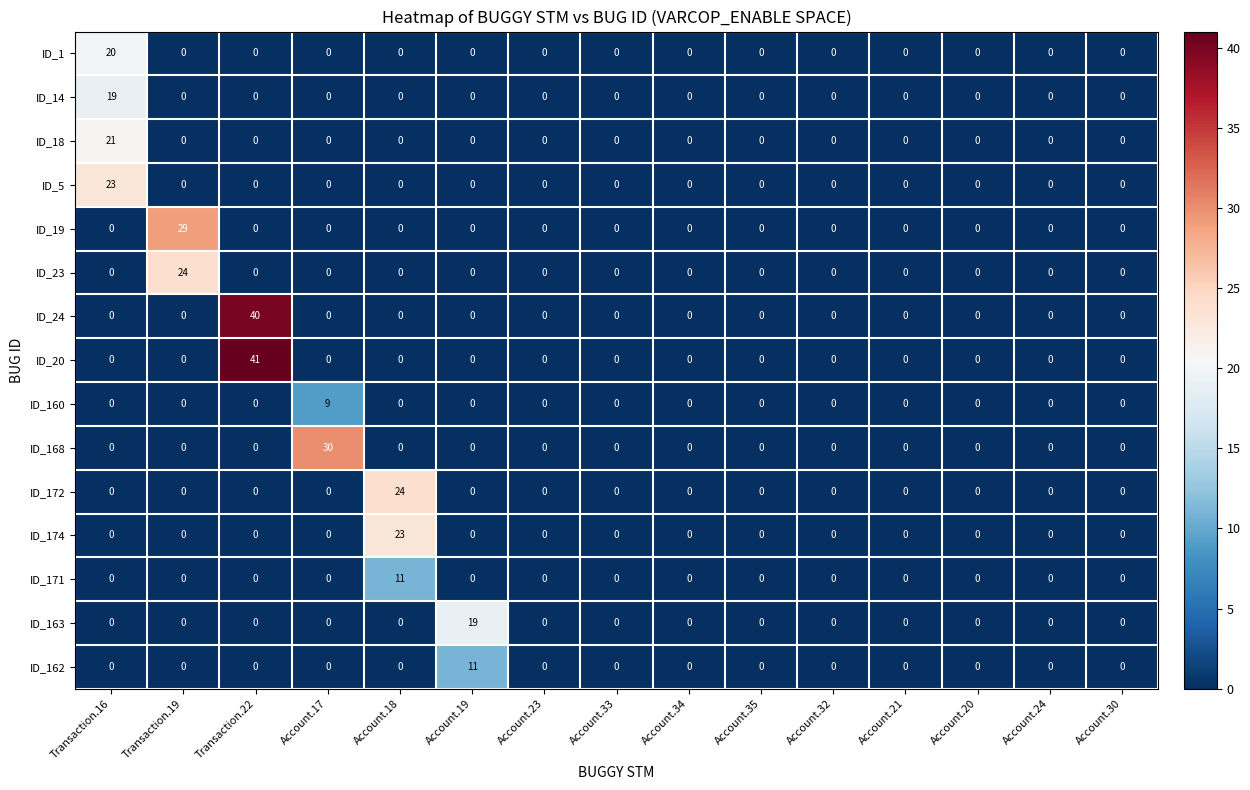

How many positive values does the ID_163 series have?

1